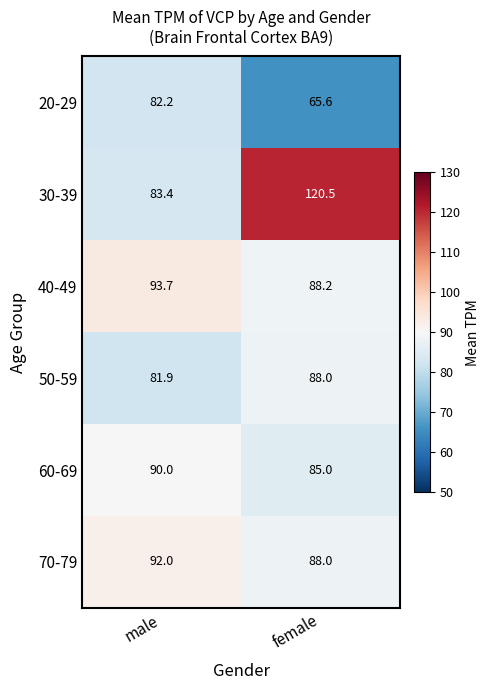

Which series changed the most between male and female?

30-39